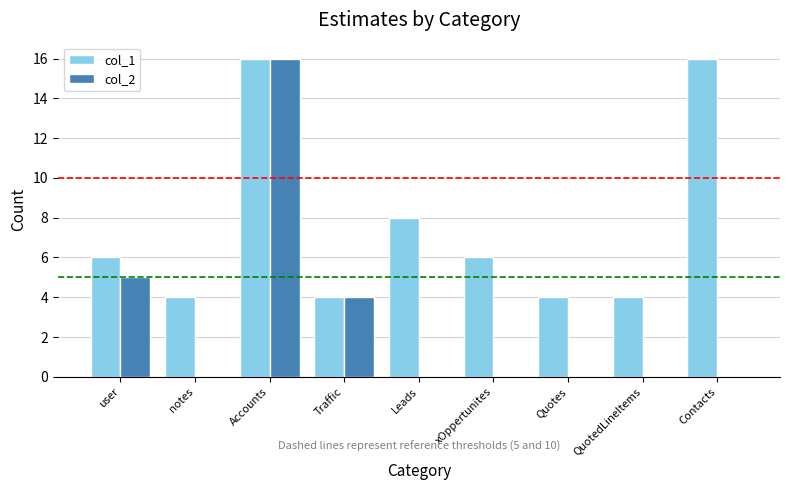

What is the sum of all col_2 values?

25